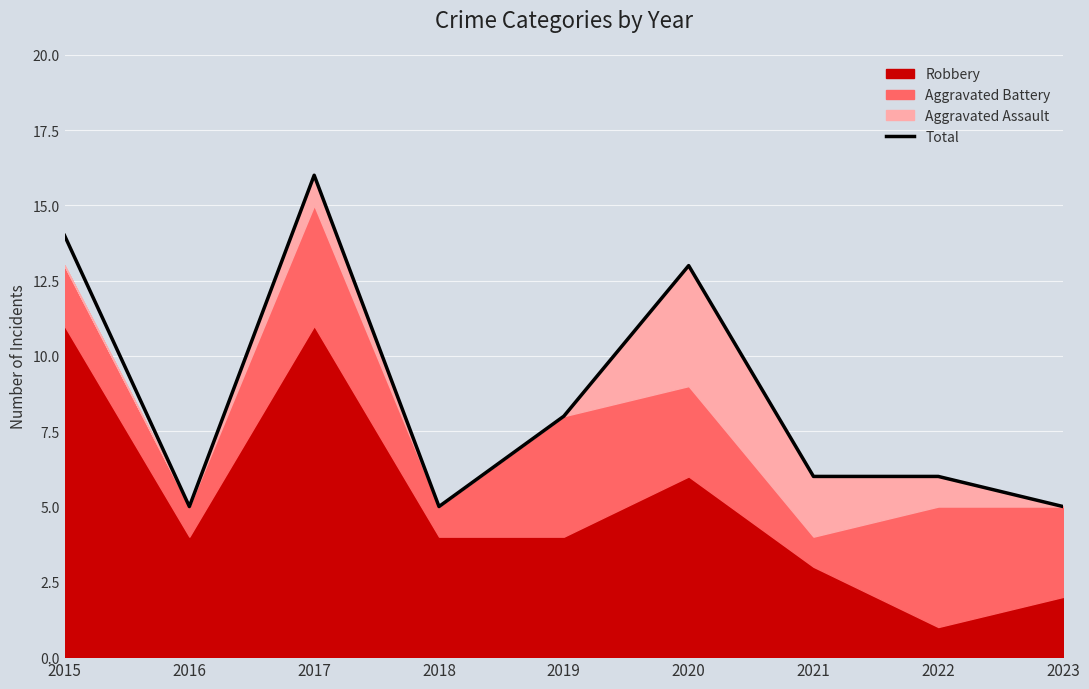

Which category has the highest value across all series?

2017